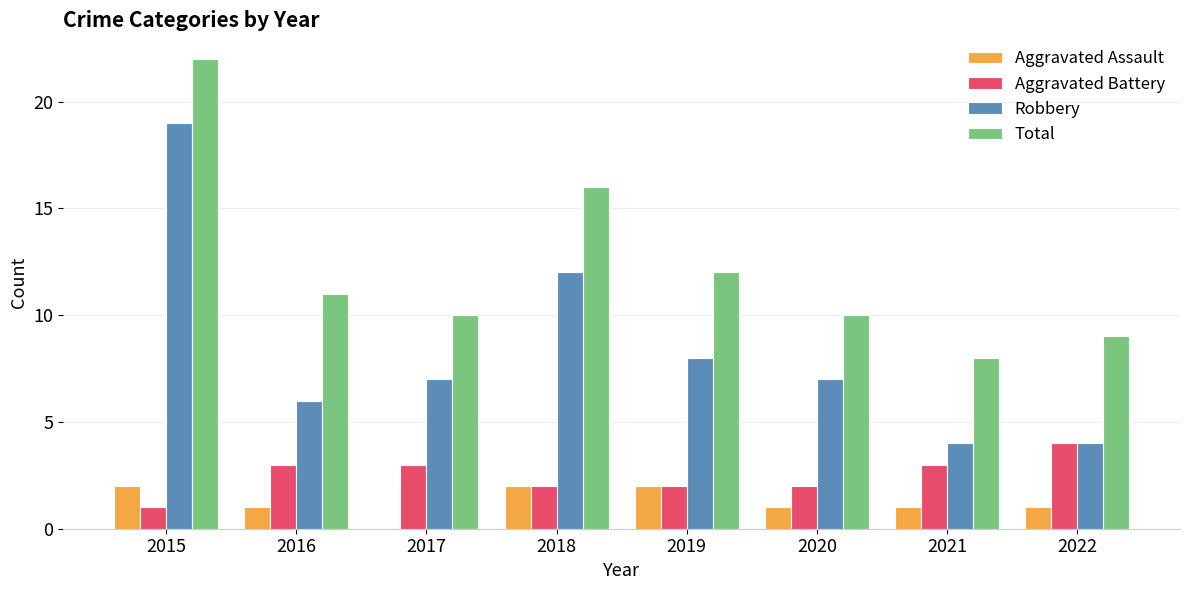

What is the greatest value displayed?

22